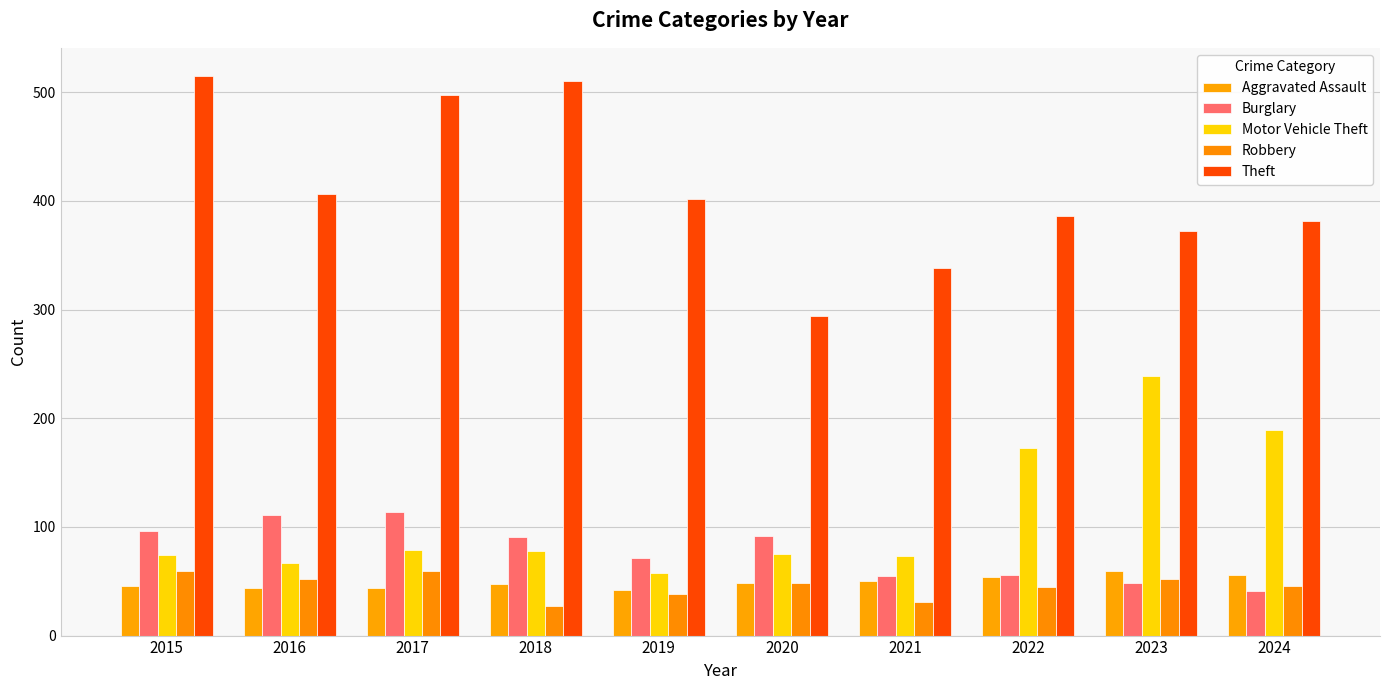

What is the sum of all Motor Vehicle Theft values?

1105